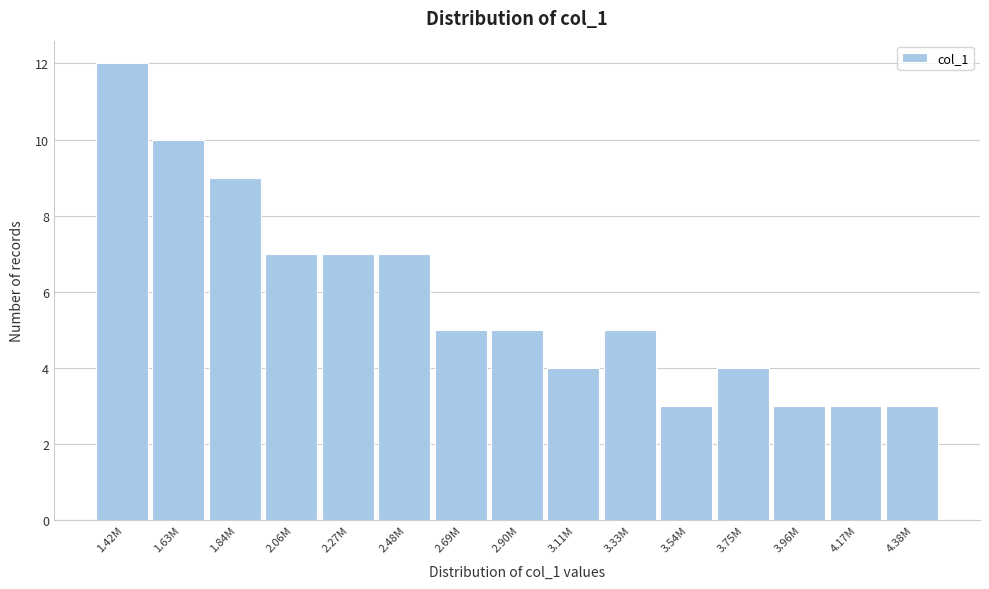

Reading left to right, list all the values displayed in this chart.

1.42M=12	1.63M=10	1.84M=9	2.06M=7	2.27M=7	2.48M=7	2.69M=5	2.90M=5	3.11M=4	3.33M=5	3.54M=3	3.75M=4	3.96M=3	4.17M=3	4.38M=3